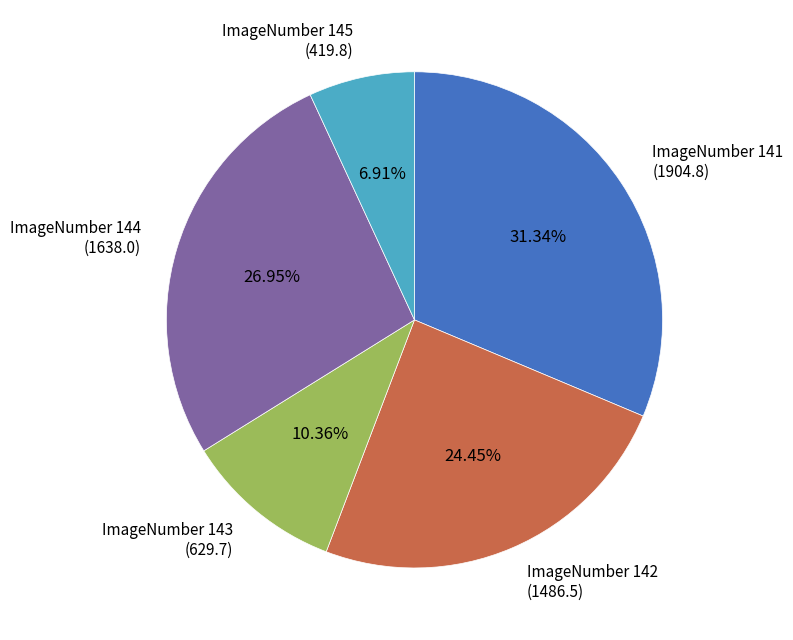

What is the largest slice in the pie chart?

ImageNumber 141 (1904.8)